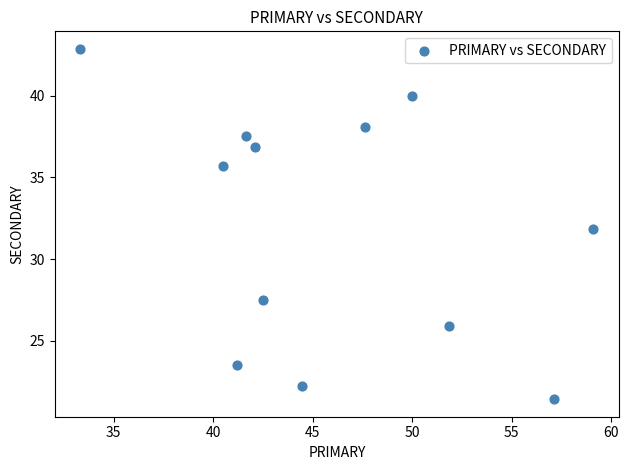

What is the range of Y values (max minus min)?

21.4